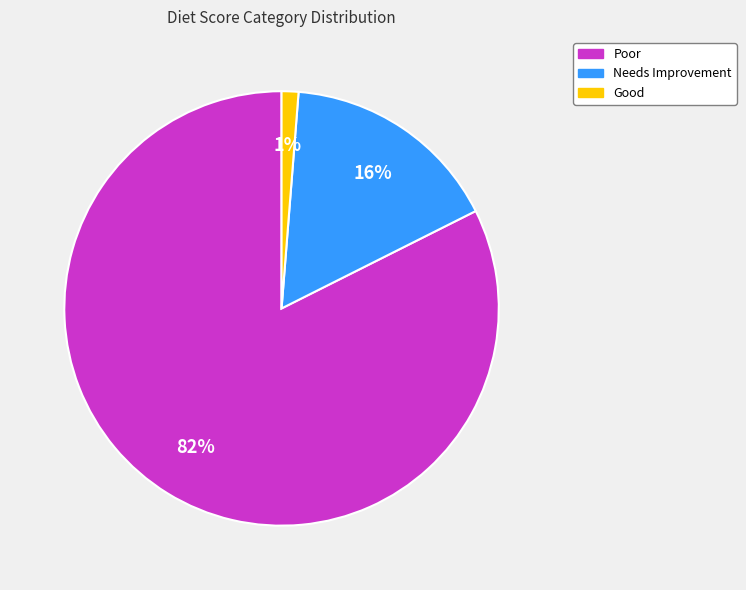

Count the number of slices in the pie.

3